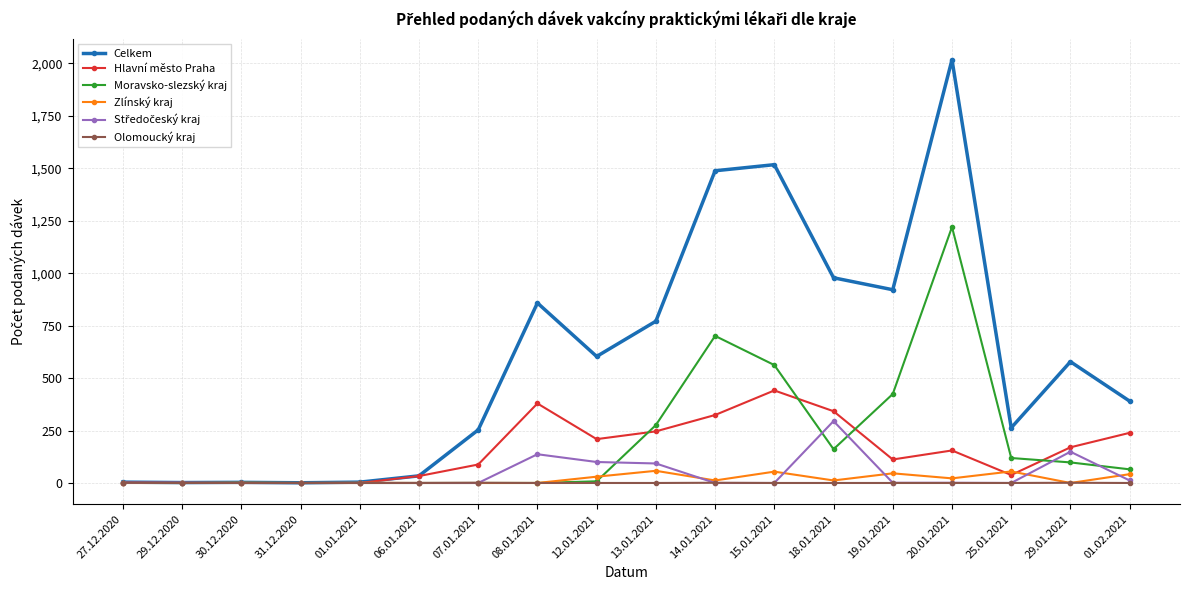

How many series are shown in this chart?

6